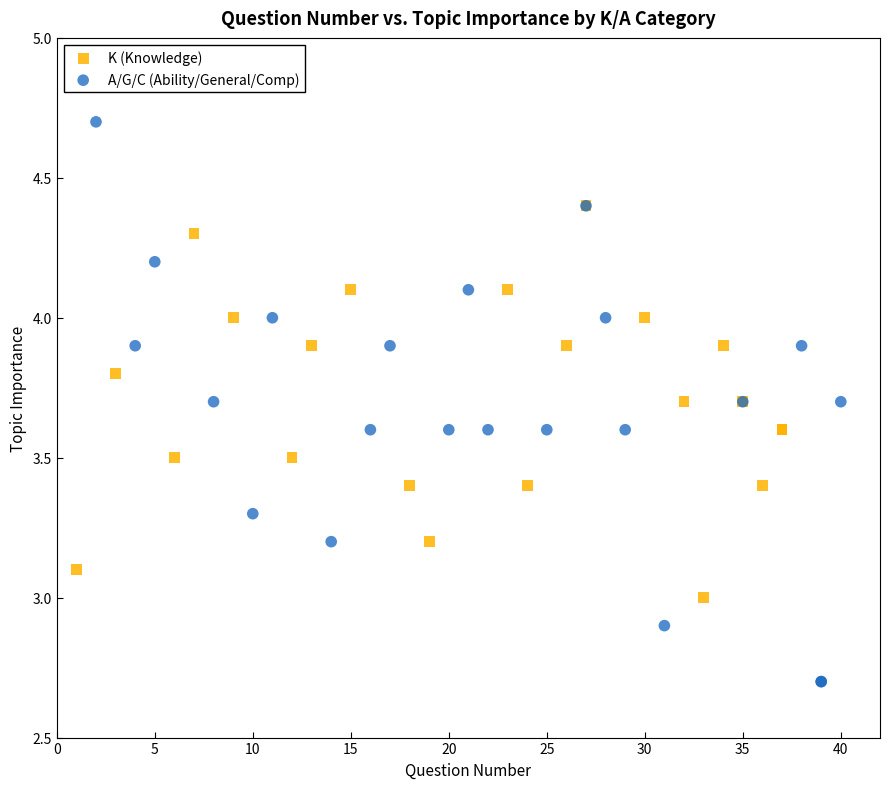

Which series contains the lowest Y value?

A/G/C (Ability/General/Comp)